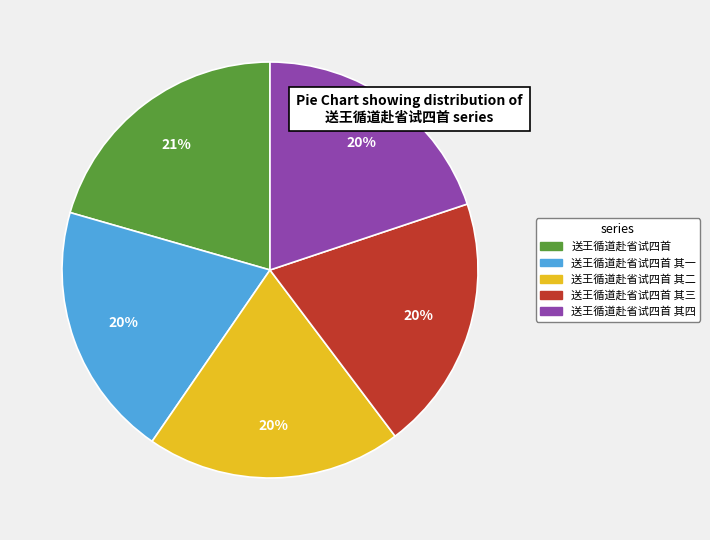

Is there any slice that represents more than half of the pie?

No